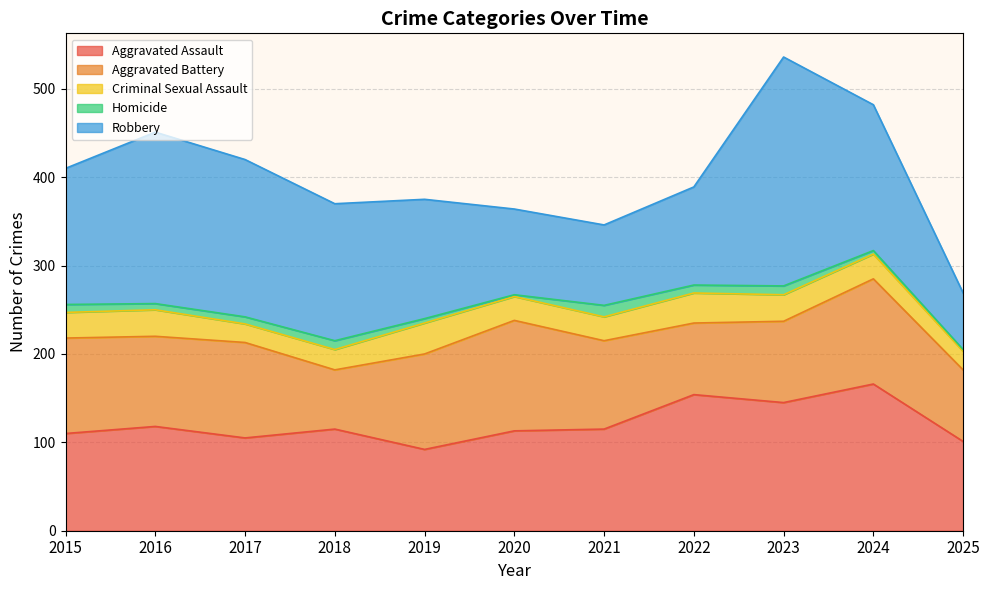

List the series in order of their peak value, lowest first.

Homicide, Criminal Sexual Assault, Aggravated Battery, Aggravated Assault, Robbery